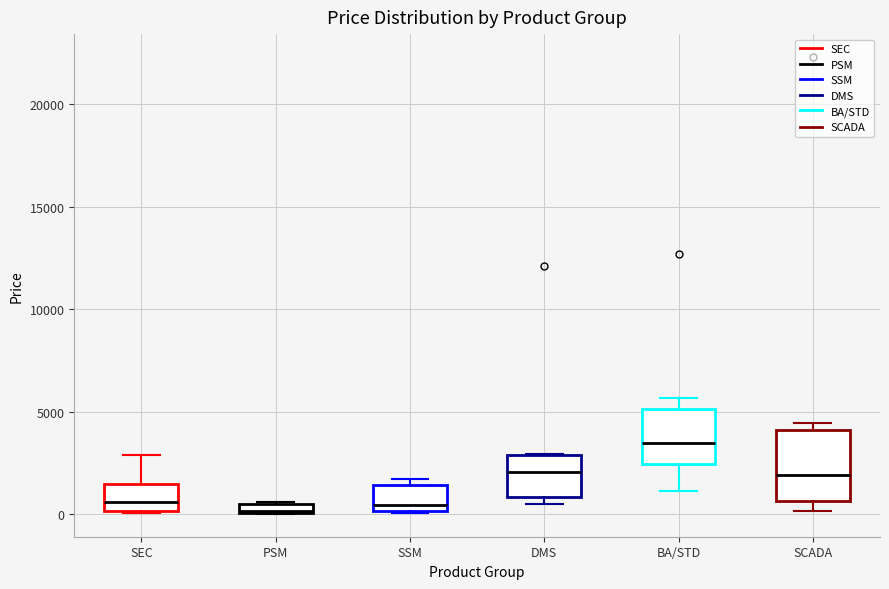

Where is the upper edge of the box for PSM on the y-axis? The values are not printed on the chart, so give them approximately, as read against the axis.

500